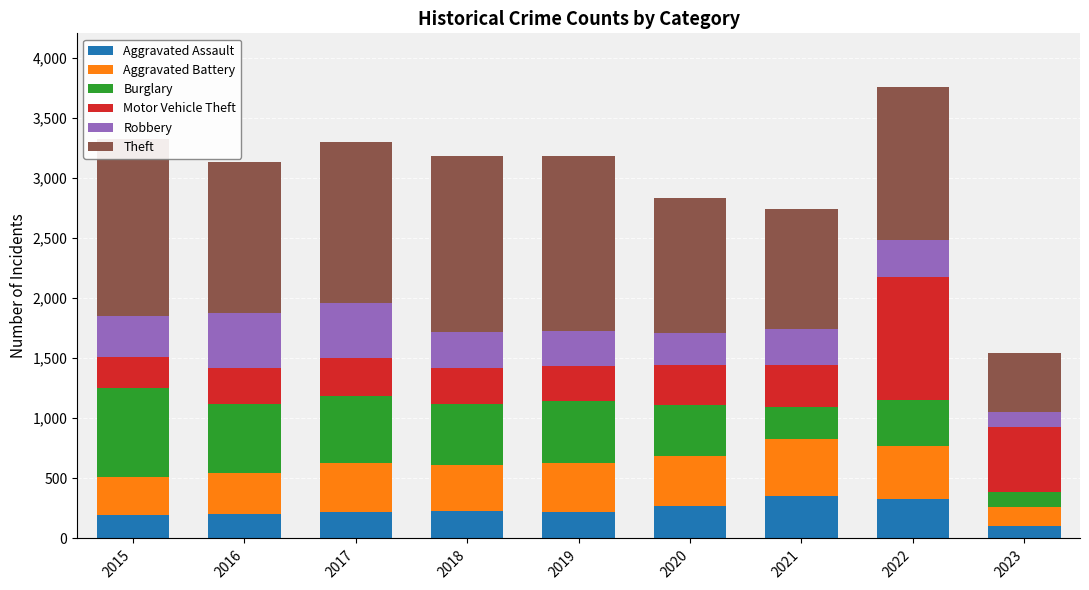

Which category has the lowest value across all series?

2023